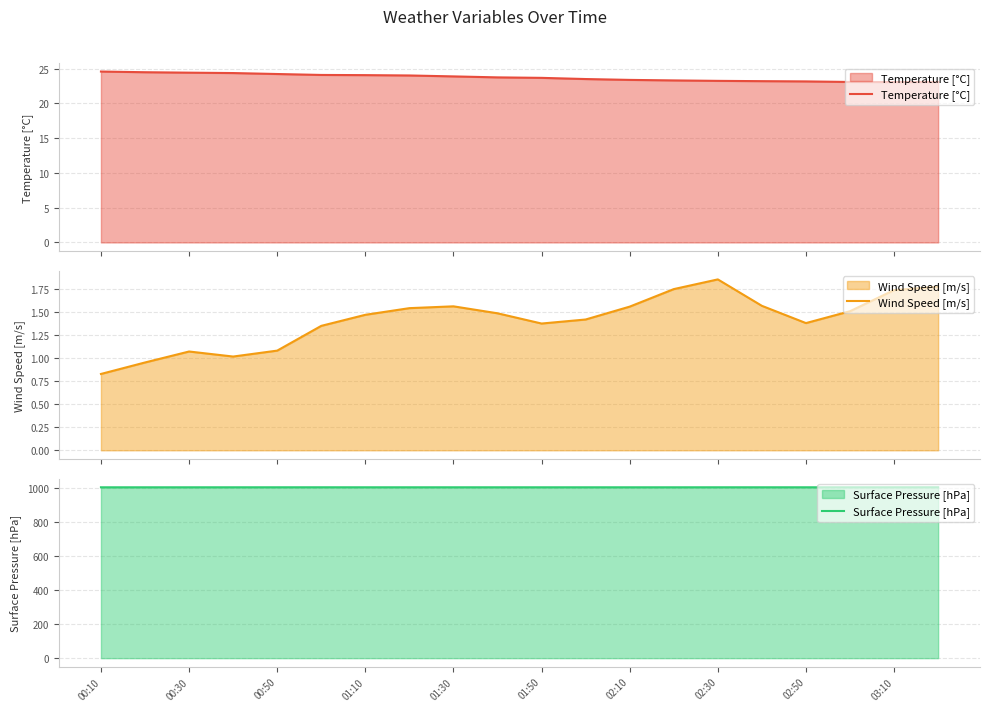

At which category does the chart reach its minimum across all series?

00:10